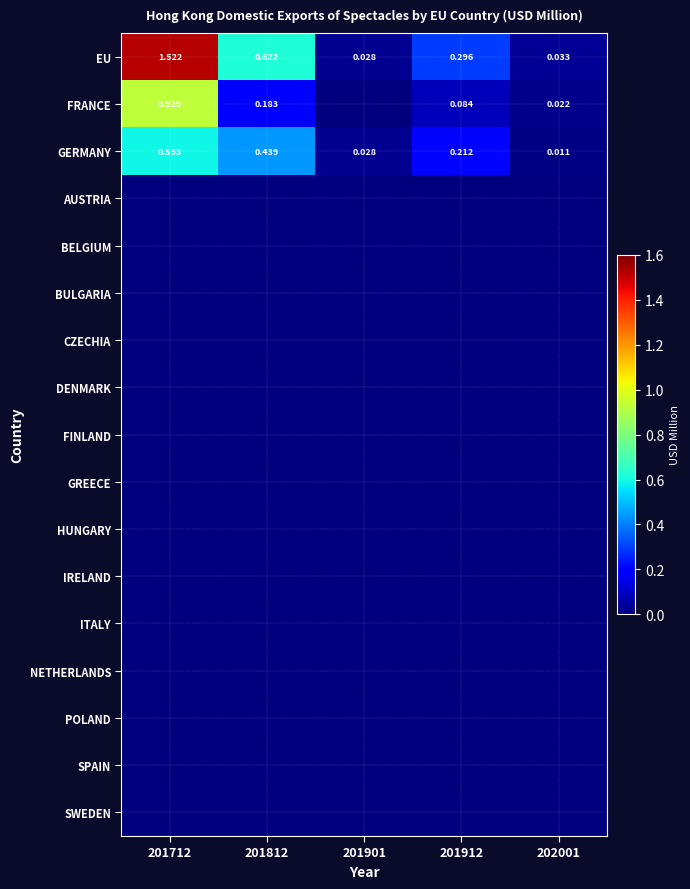

Which label corresponds to the largest value in the chart?

201712